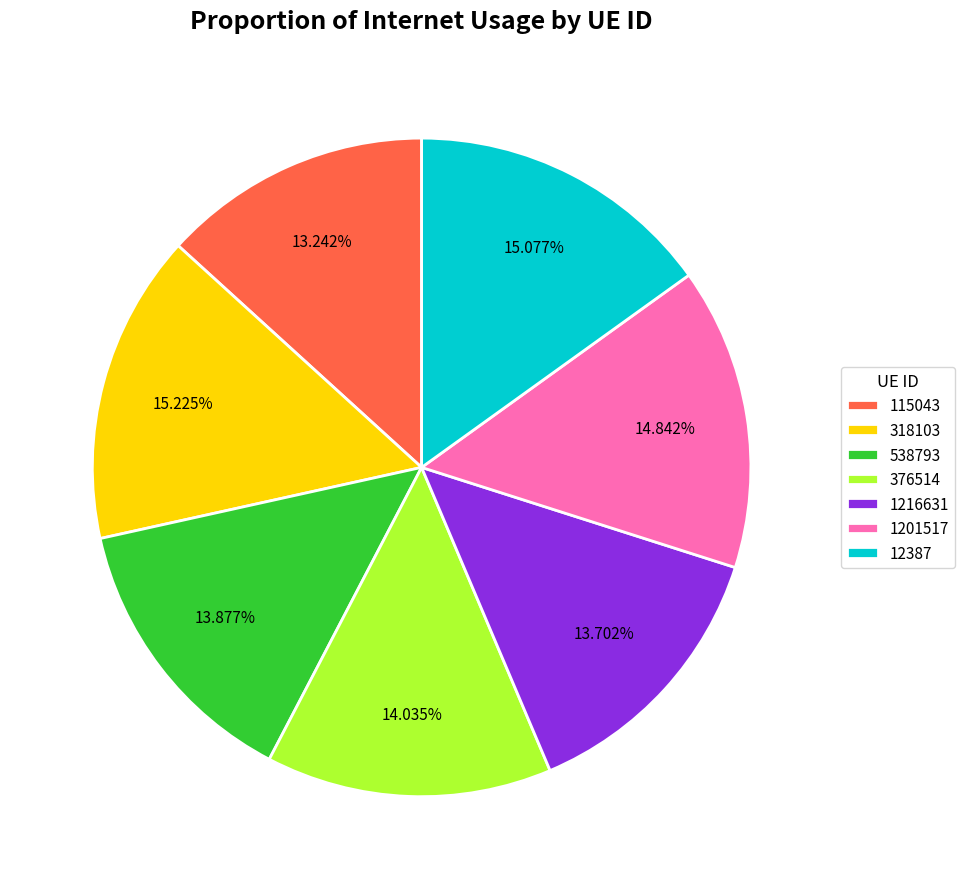

Is there any slice that represents more than half of the pie?

No